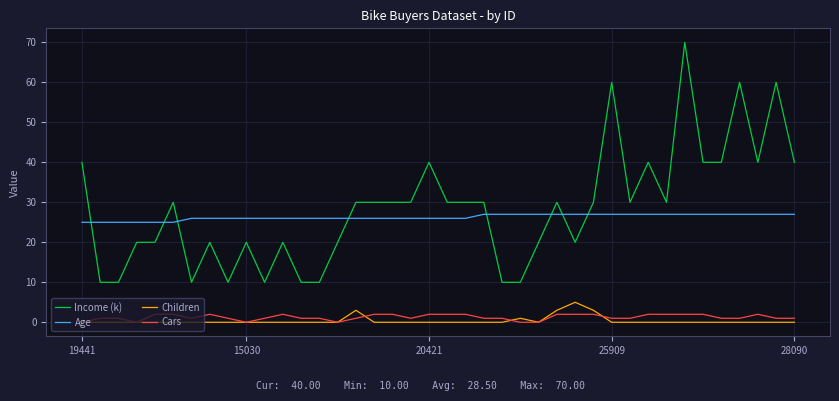

True or false: Cars and Income (k) cross at least once.

False